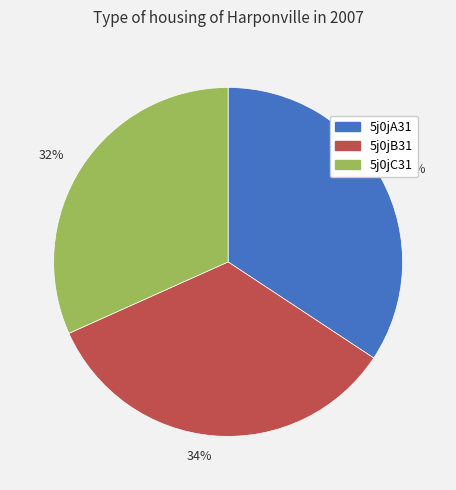

Is there any slice that represents more than half of the pie?

No